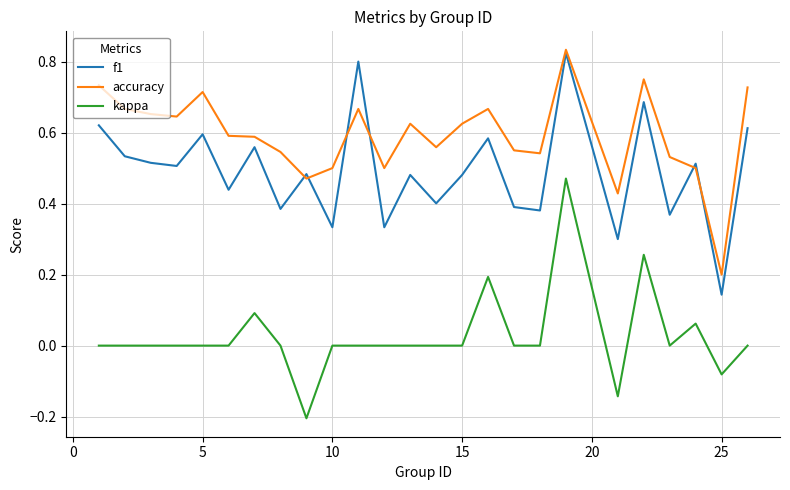

True or false: kappa and accuracy intersect in this chart.

False